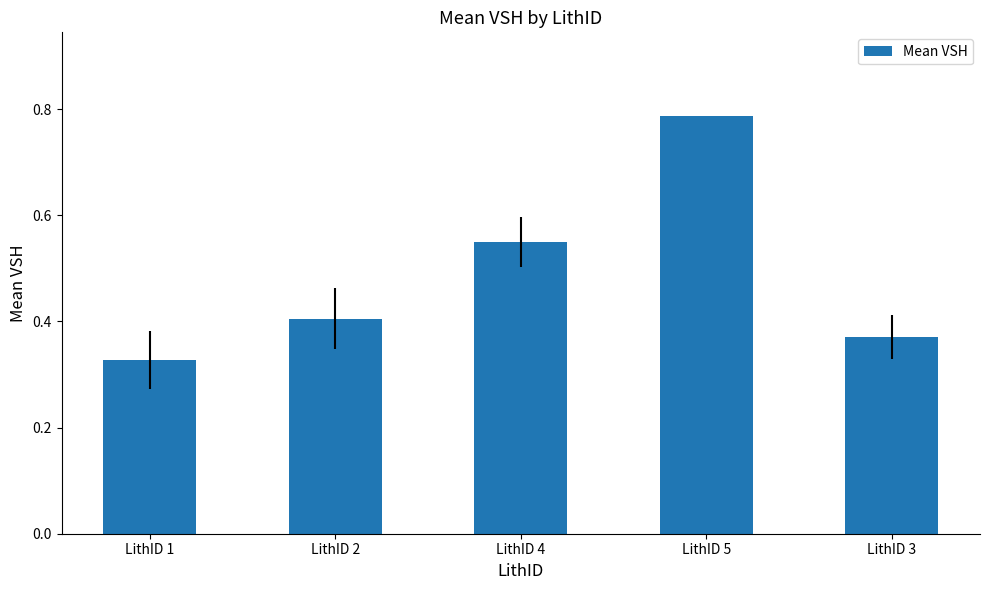

The chart shows a value of 0.1 at LithID 1. True or false?

False